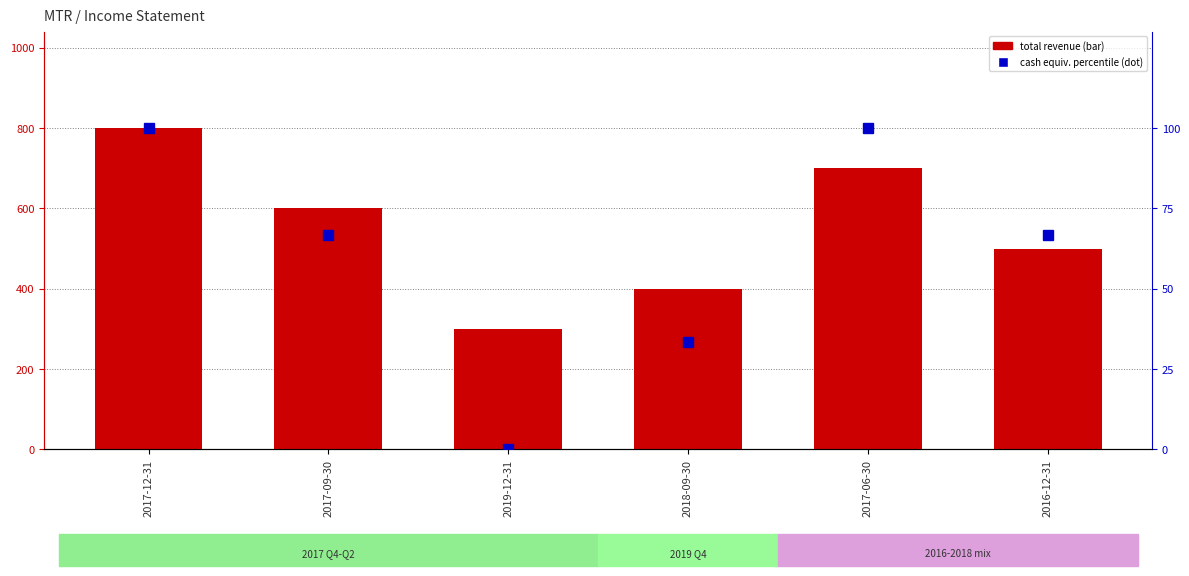

What is the spread (max minus min) of values at 2016-12-31?

433.3